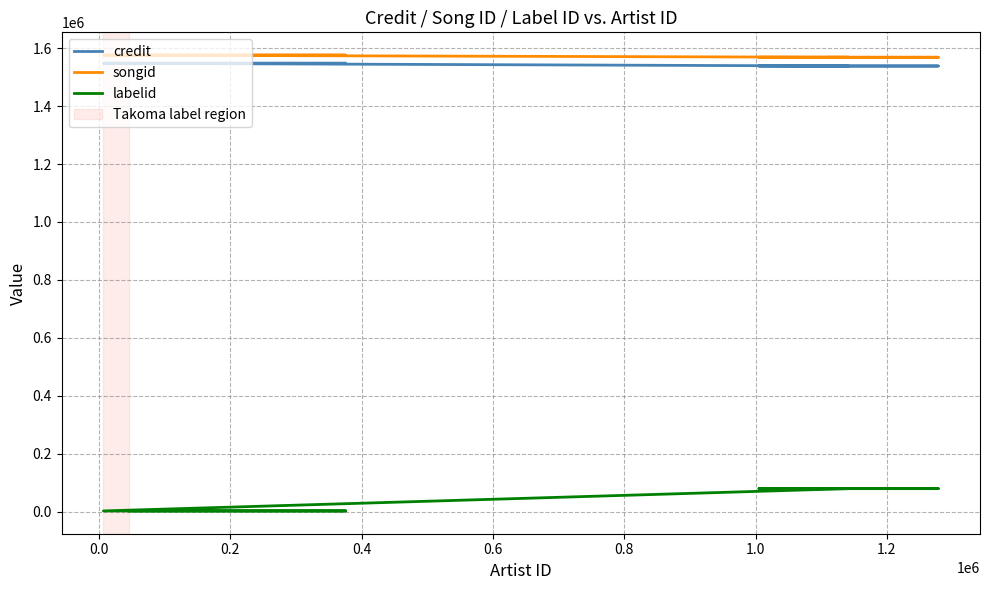

Is this an area chart (filled region under the line)?

No